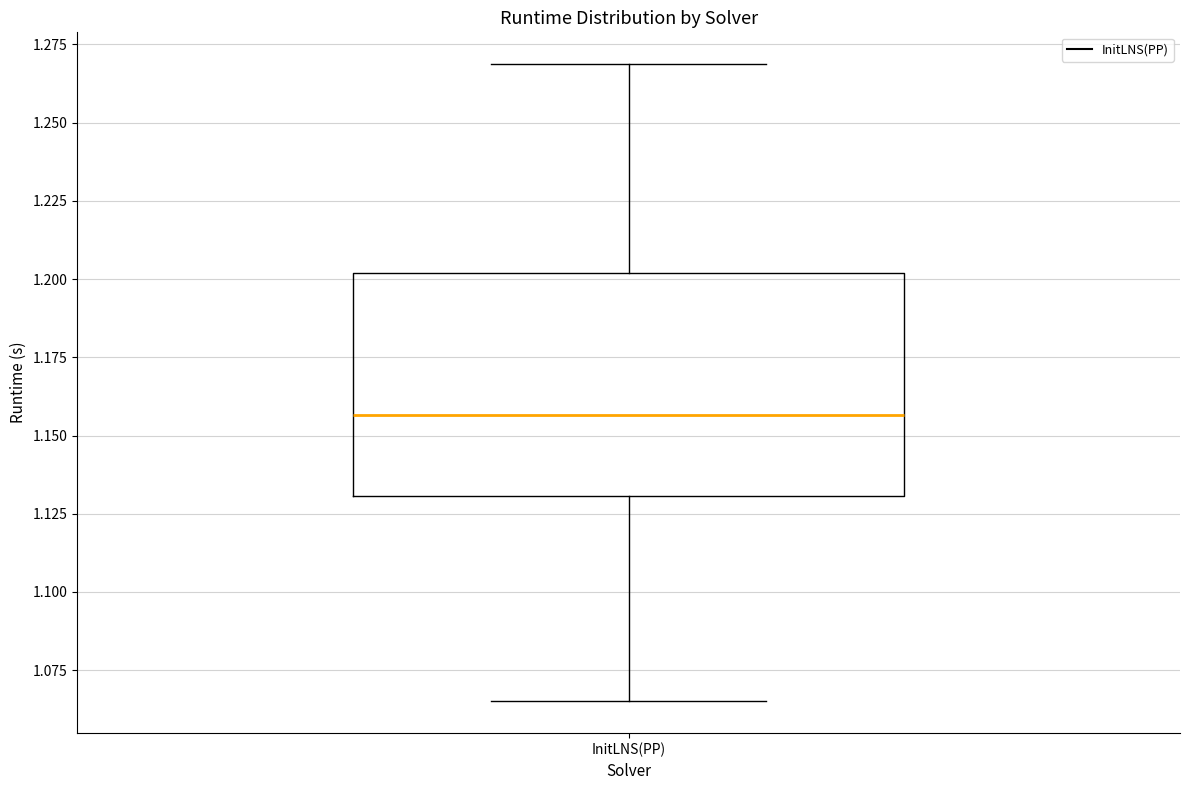

Where does the upper whisker of the box for InitLNS(PP) end on the y-axis? The values are not printed on the chart, so give them approximately, as read against the axis.

1.270